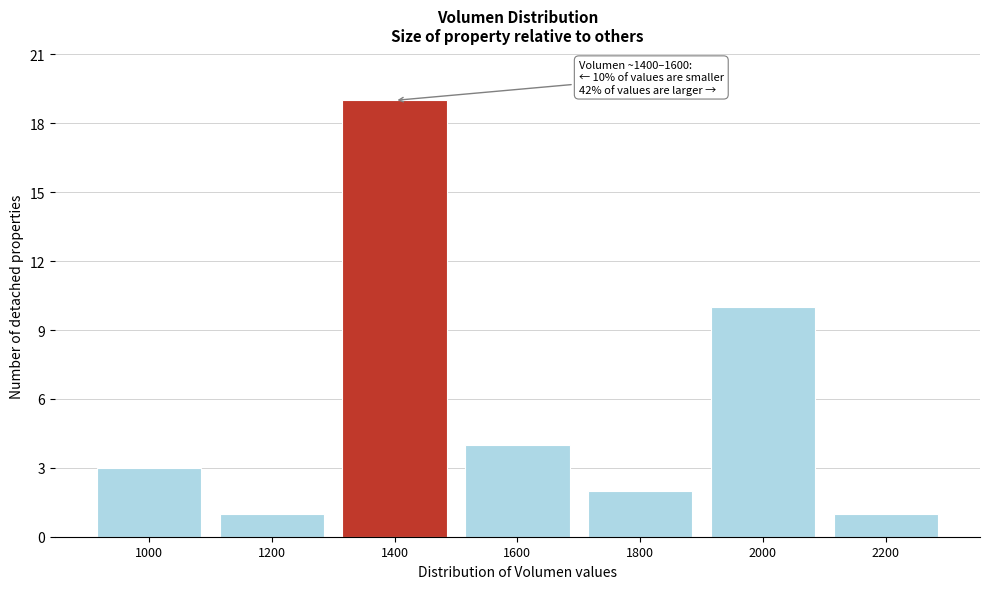

Reading right to left, what are all the values shown in this chart?

1	10	2	4	19	1	3